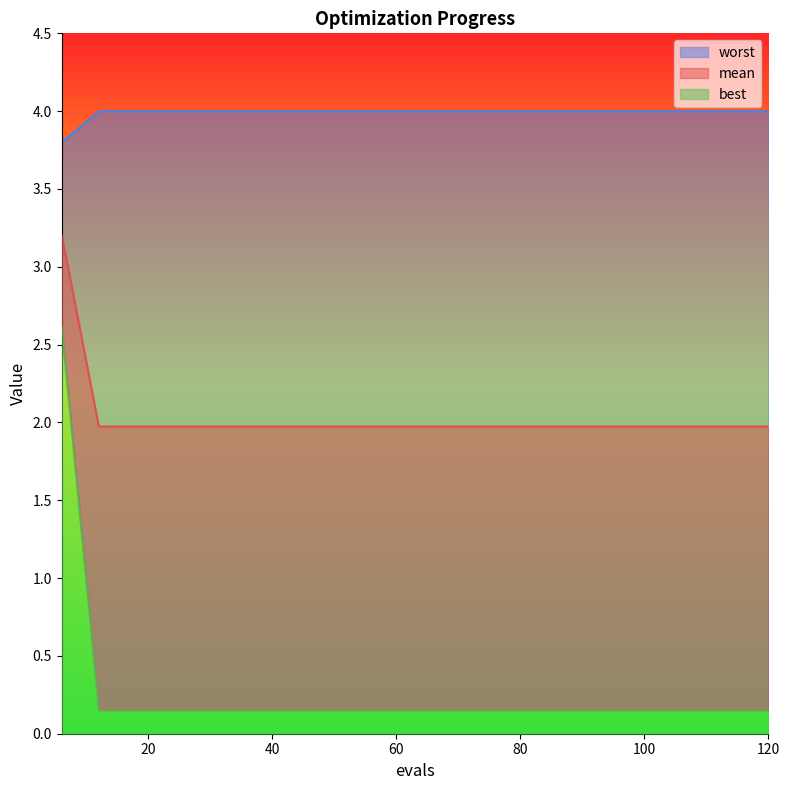

True or false: mean has a value of 0.1 at 96.

False